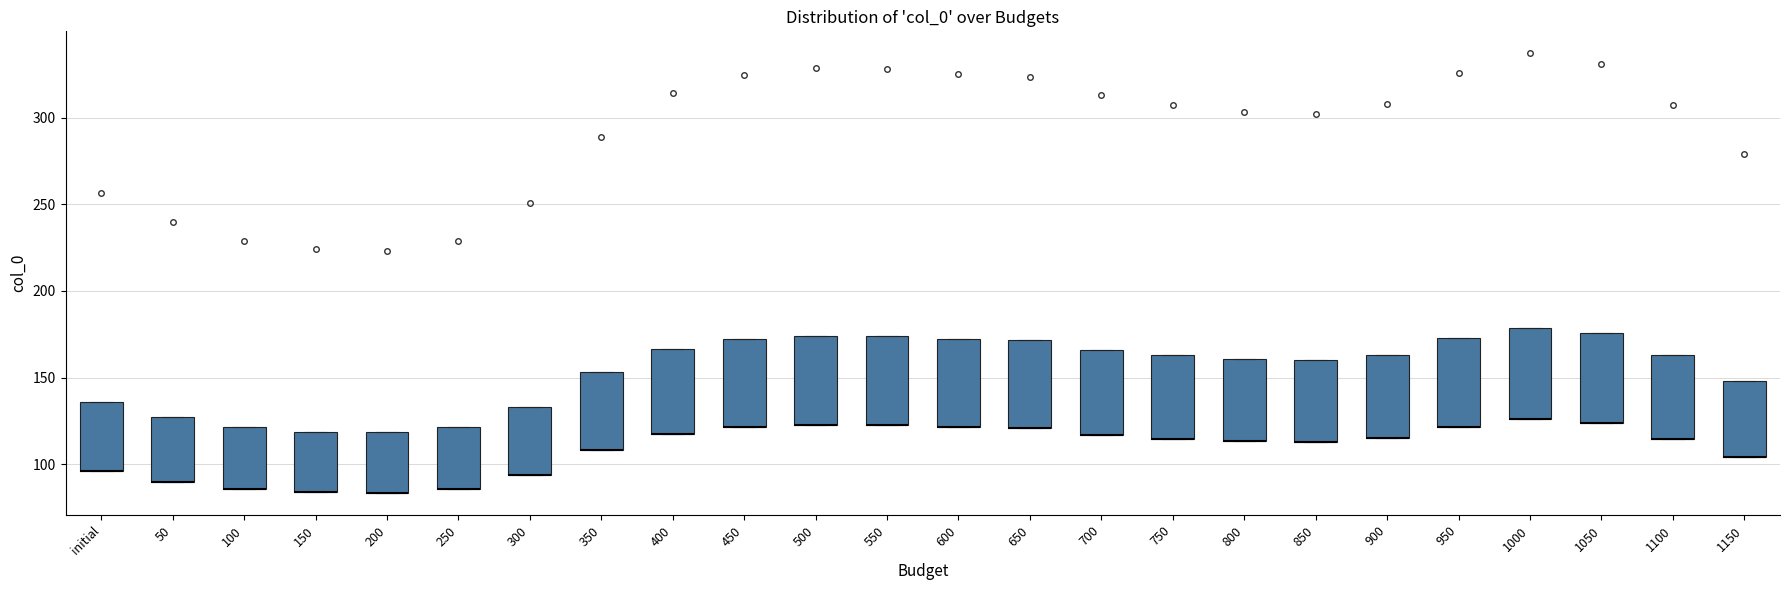

Reading left to right, read every box against the y-axis: the position of its median line, the range the box covers, and the ends of its whiskers. The values are not printed on the chart, so give them approximately, as read against the axis.

initial: median 95 (drawn on the box's lower edge), box 95 to 135, whiskers 95 to 135
50: median 90 (drawn on the box's lower edge), box 90 to 125, whiskers 90 to 125
100: median 85 (drawn on the box's lower edge), box 85 to 120, whiskers 85 to 120
150: median 85 (drawn on the box's lower edge), box 85 to 120, whiskers 85 to 120
200: median 85 (drawn on the box's lower edge), box 85 to 120, whiskers 85 to 120
250: median 85 (drawn on the box's lower edge), box 85 to 120, whiskers 85 to 120
300: median 95 (drawn on the box's lower edge), box 95 to 135, whiskers 95 to 135
350: median 110 (drawn on the box's lower edge), box 110 to 155, whiskers 110 to 155
400: median 115 (drawn on the box's lower edge), box 115 to 165, whiskers 115 to 165
450: median 120 (drawn on the box's lower edge), box 120 to 170, whiskers 120 to 170
500: median 125 (drawn on the box's lower edge), box 125 to 175, whiskers 125 to 175
550: median 120 (drawn on the box's lower edge), box 120 to 175, whiskers 120 to 175
600: median 120 (drawn on the box's lower edge), box 120 to 170, whiskers 120 to 170
650: median 120 (drawn on the box's lower edge), box 120 to 170, whiskers 120 to 170
700: median 115 (drawn on the box's lower edge), box 115 to 165, whiskers 115 to 165
750: median 115 (drawn on the box's lower edge), box 115 to 165, whiskers 115 to 165
800: median 115 (drawn on the box's lower edge), box 115 to 160, whiskers 115 to 160
850: median 115 (drawn on the box's lower edge), box 115 to 160, whiskers 115 to 160
900: median 115 (drawn on the box's lower edge), box 115 to 165, whiskers 115 to 165
950: median 120 (drawn on the box's lower edge), box 120 to 175, whiskers 120 to 175
1000: median 125 (drawn on the box's lower edge), box 125 to 180, whiskers 125 to 180
1050: median 125 (drawn on the box's lower edge), box 125 to 175, whiskers 125 to 175
1100: median 115 (drawn on the box's lower edge), box 115 to 165, whiskers 115 to 165
1150: median 105 (drawn on the box's lower edge), box 105 to 150, whiskers 105 to 150